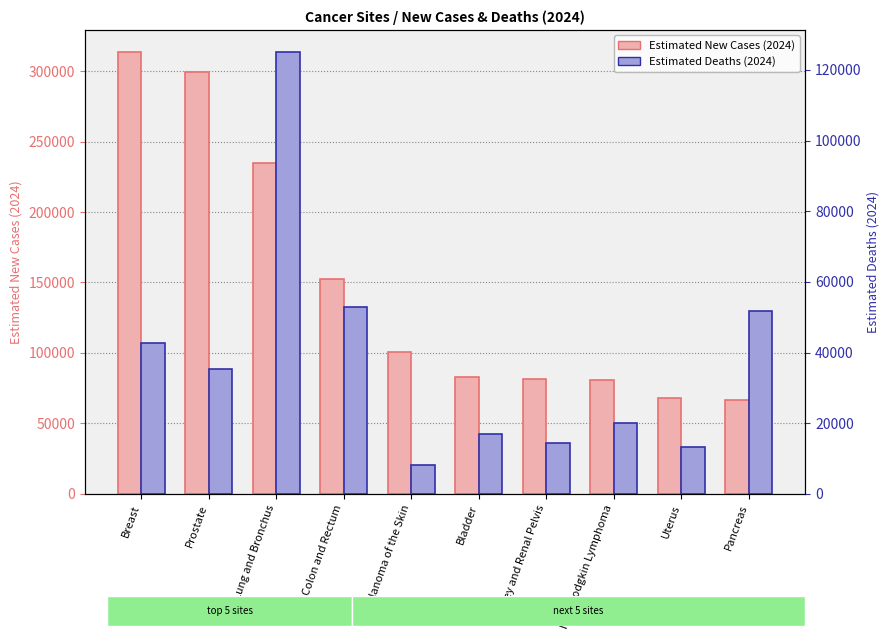

How many categories are shown in the chart?

10